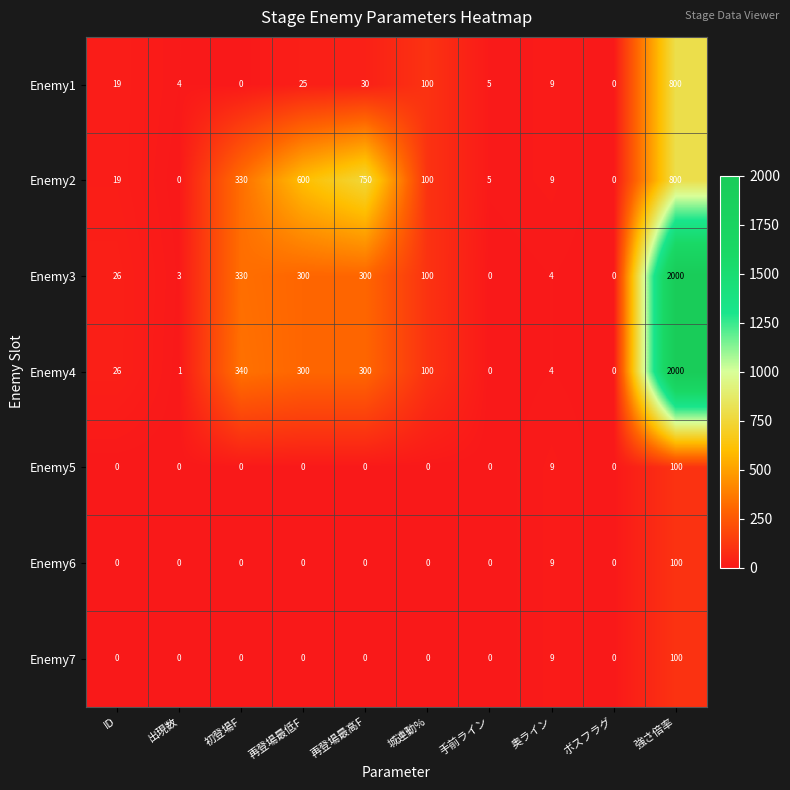

Is it true that Enemy4 equals 8 at ID?

False